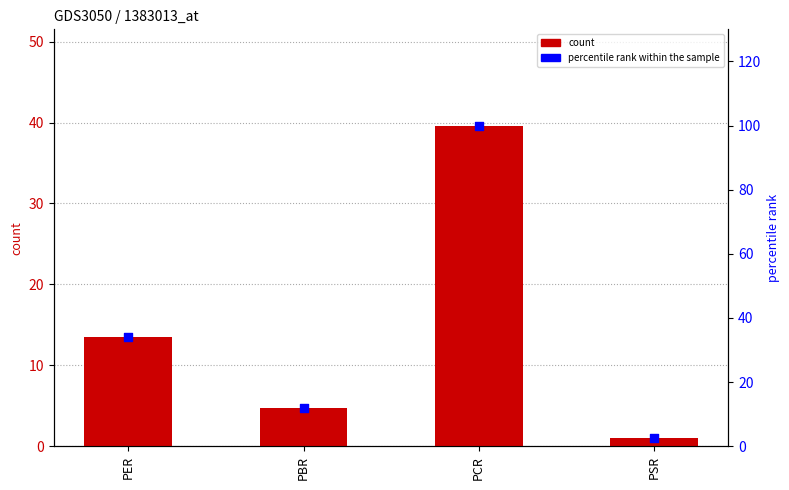

At how many categories does at least one series exceed 55?

1